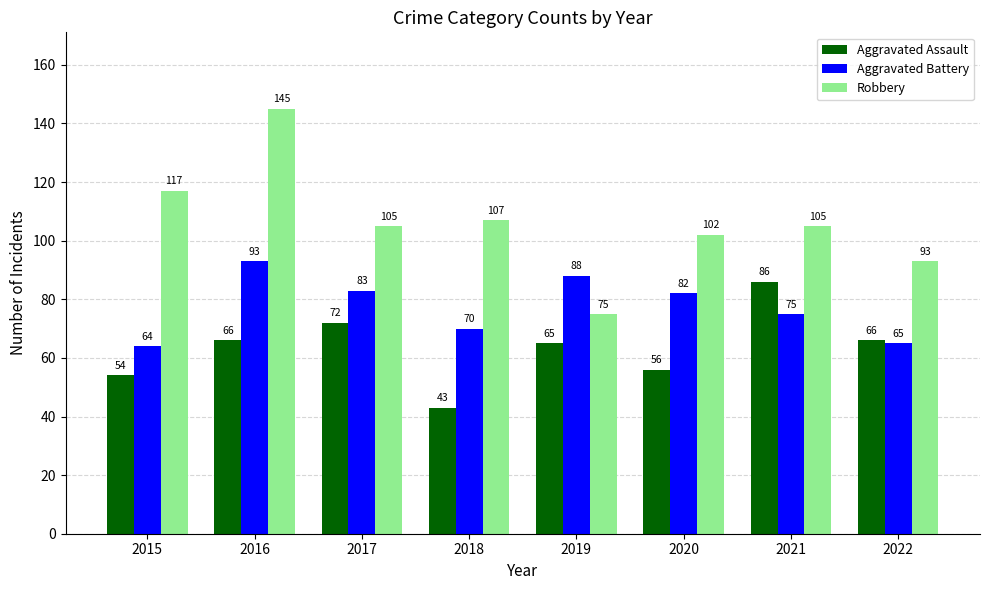

What is the difference between the maximum and minimum values in the Robbery series?

70